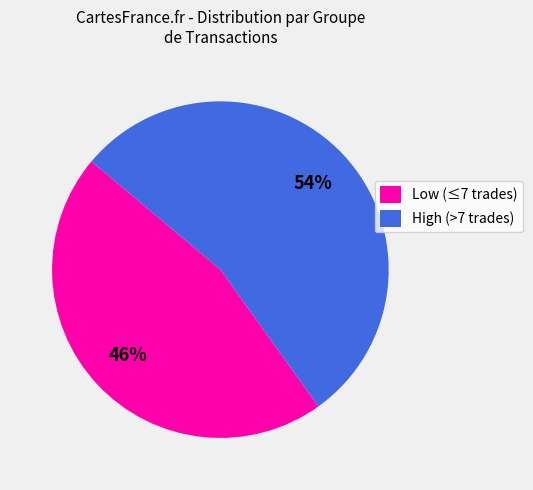

True or false: High (>7 trades) accounts for 41% of the total.

False